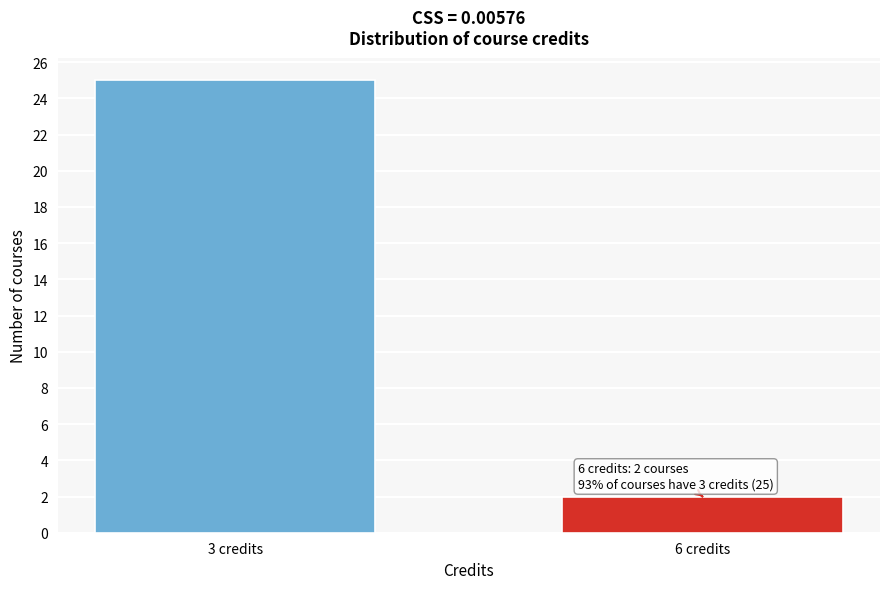

Reading left to right, what are all the values shown in this chart?

3 credits=25	6 credits=2